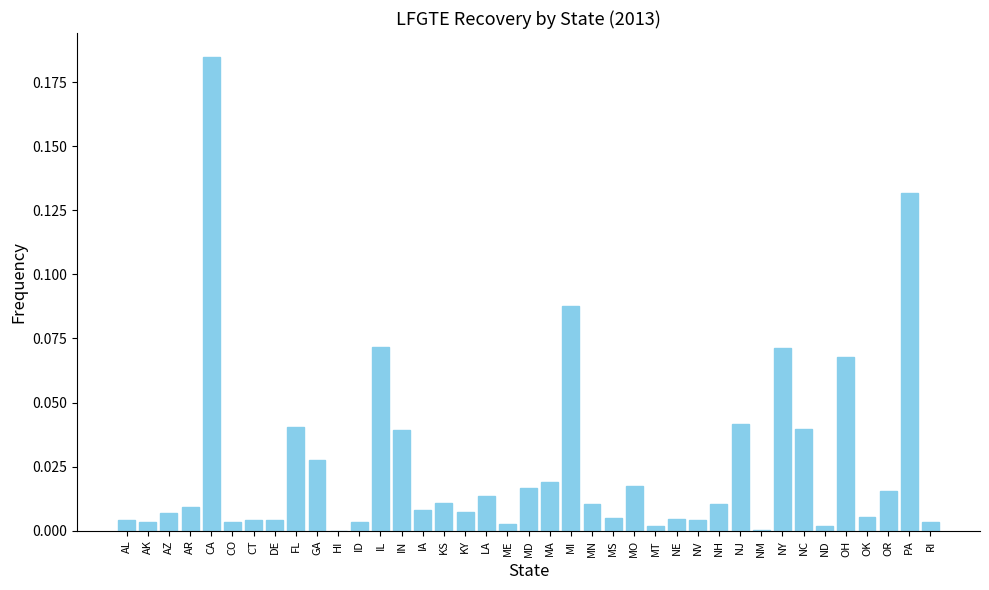

Which category has the highest value across all series?

CA